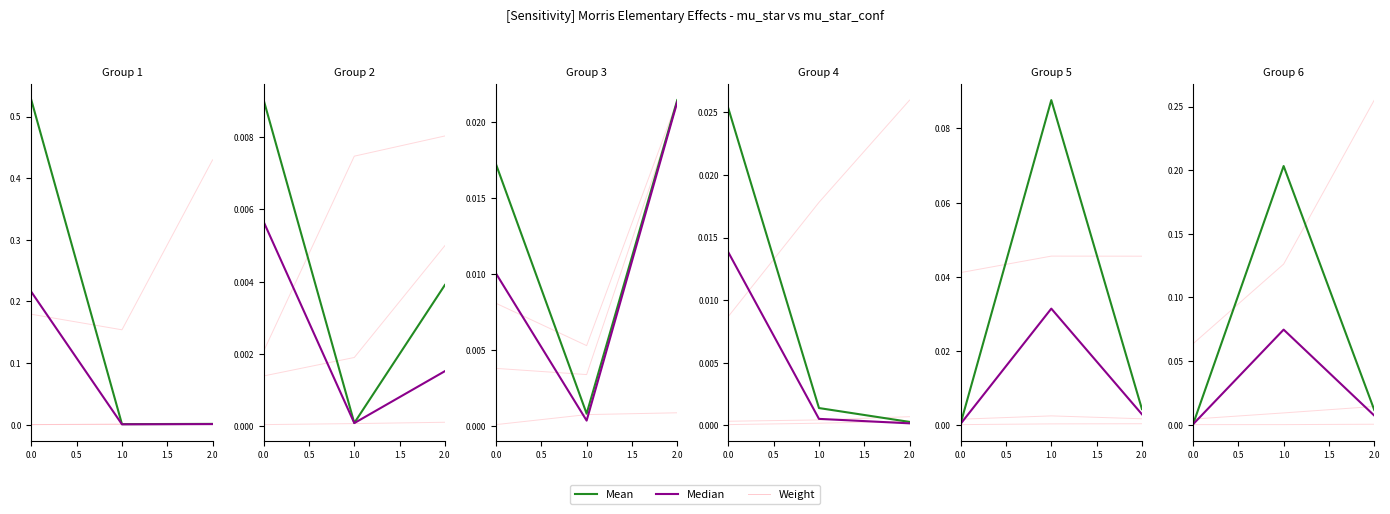

Which category has the highest value in the Weight series?

1.0